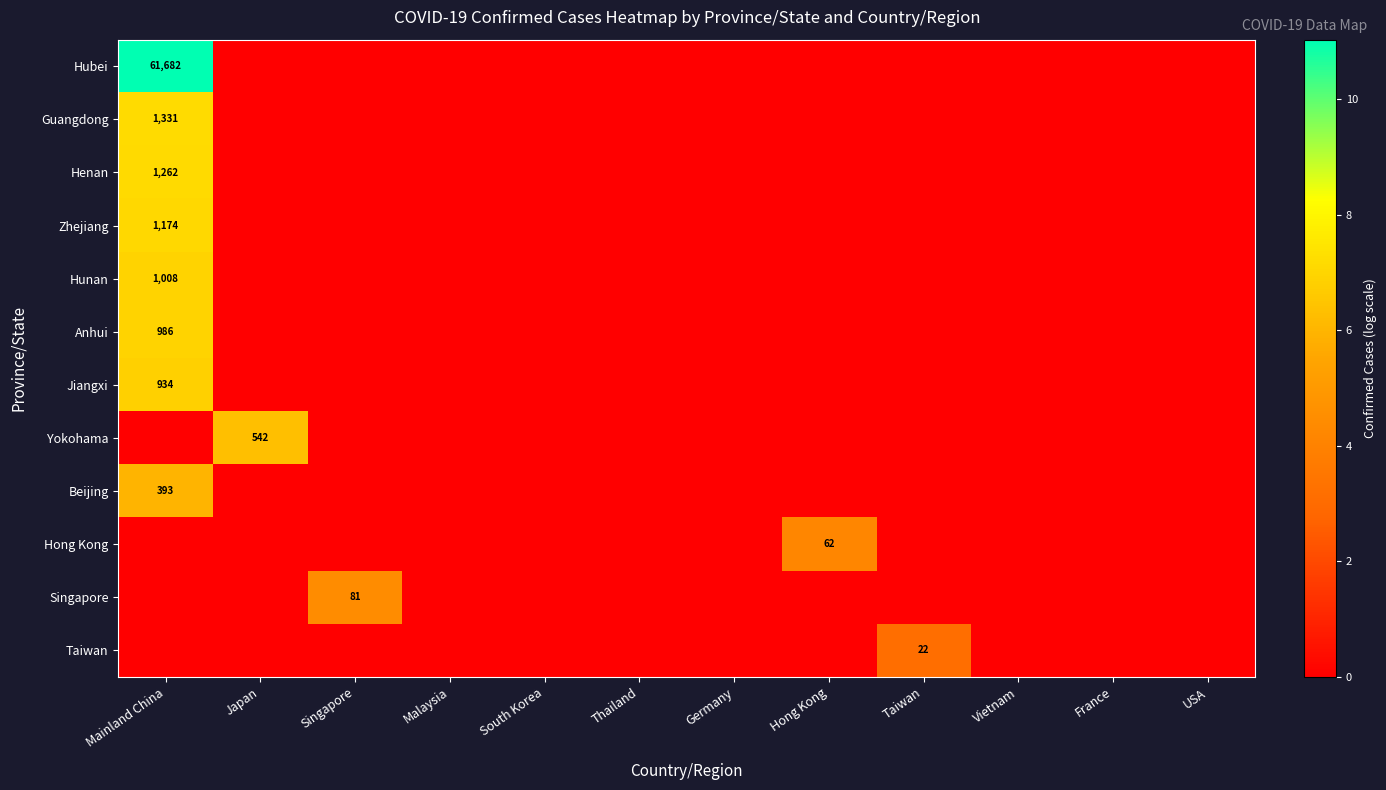

How many categories are shown in the chart?

12